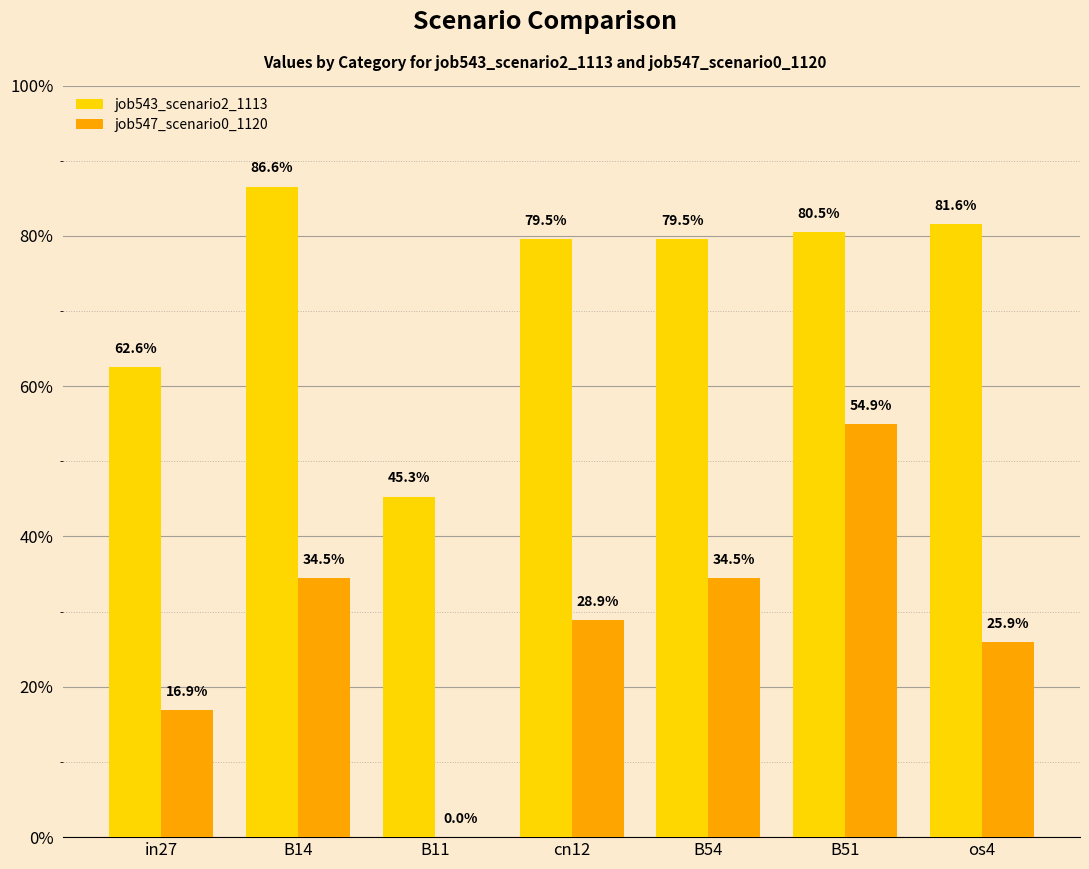

What is the maximum value shown in the chart?

0.9